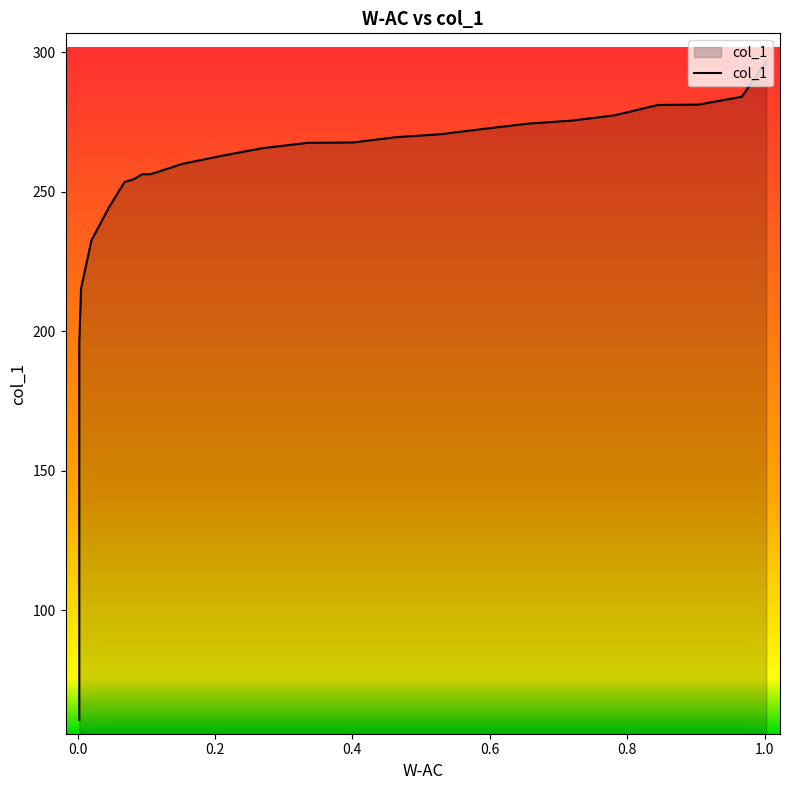

At which label is the value closest to 178?

0.0025